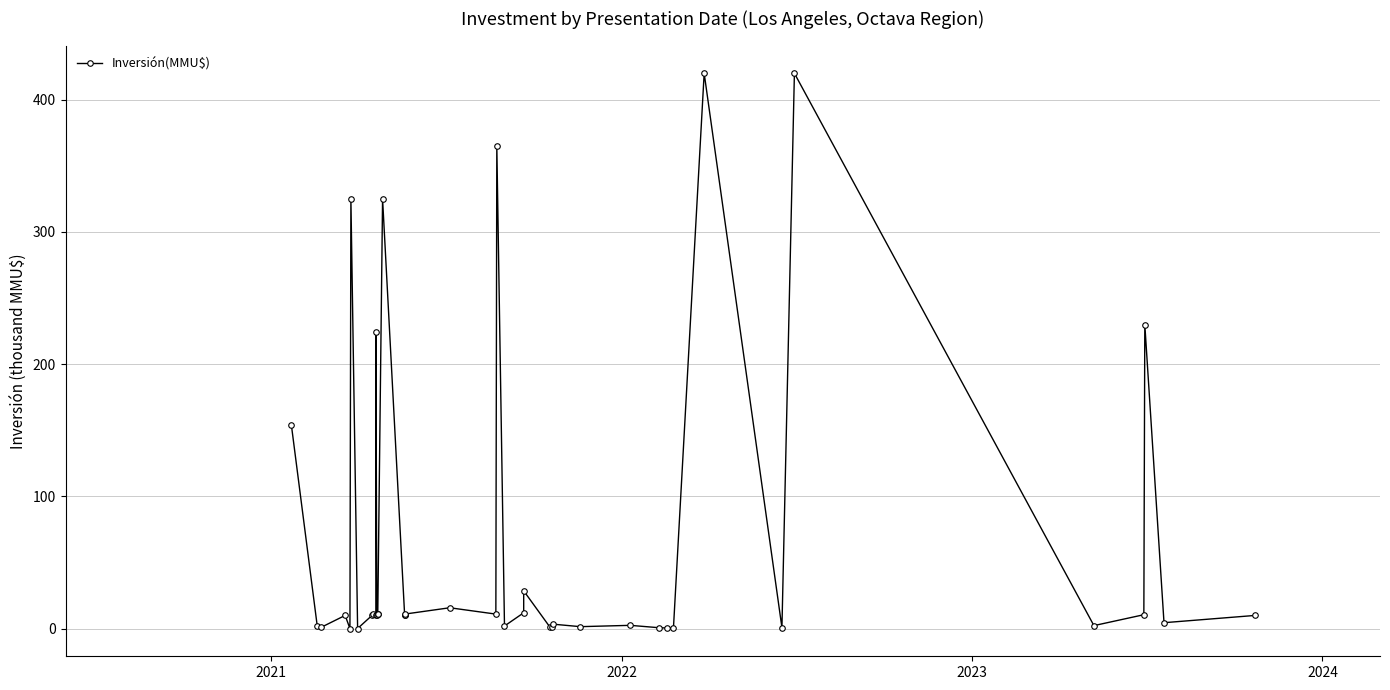

What is the smallest value displayed?

0.1